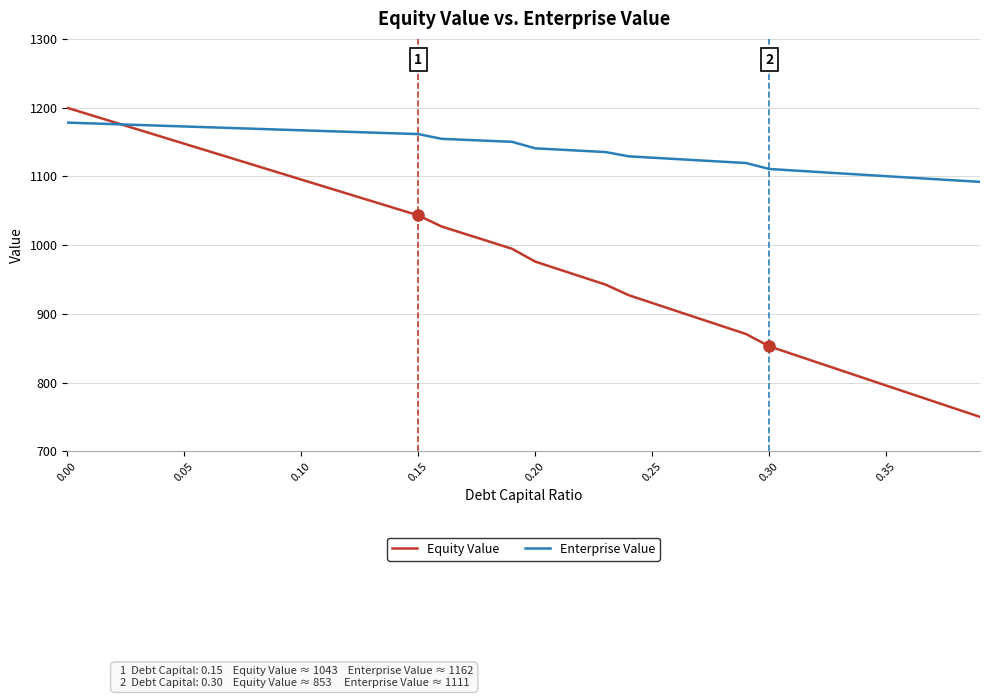

List the series in order of their overall mean, highest first.

Enterprise Value, Equity Value